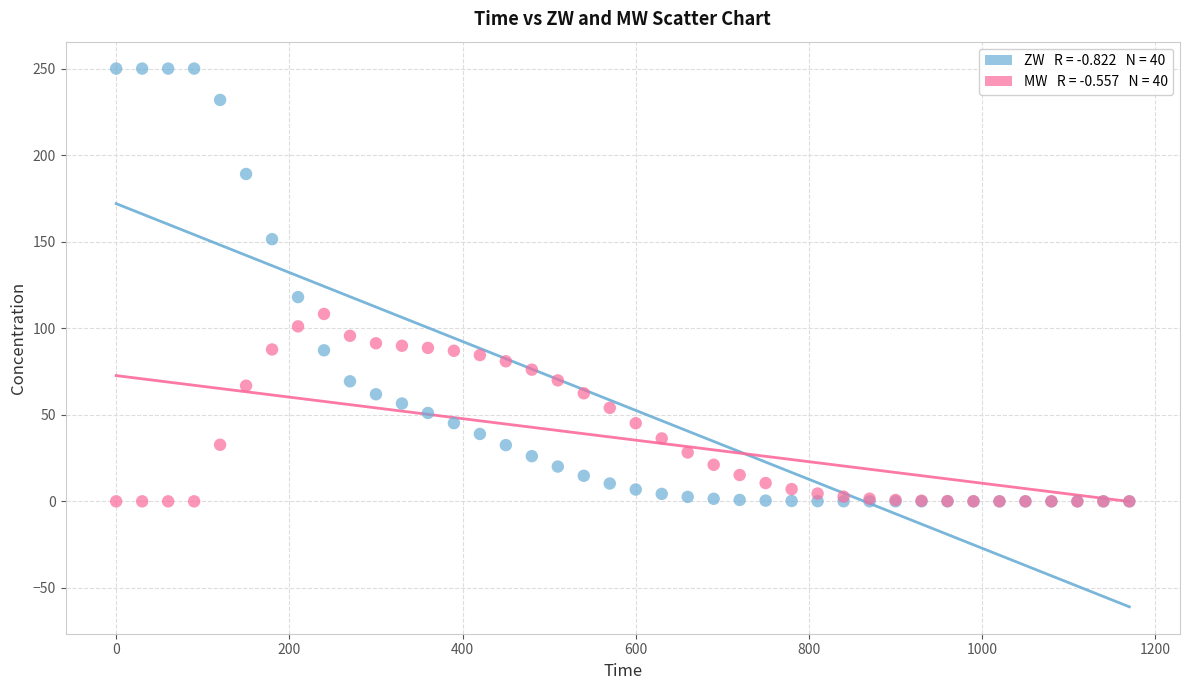

Across all series, what Y value is closest to 125?

118.0